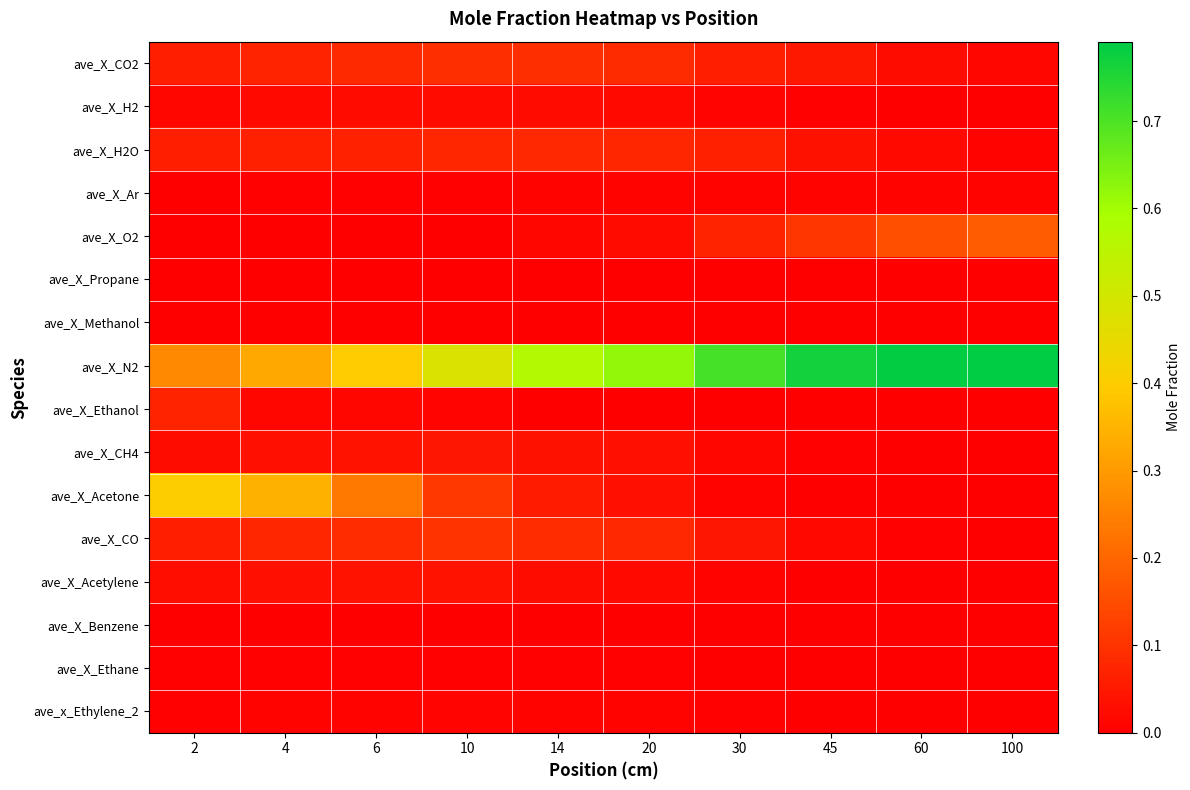

What is the spread (max minus min) of values at 14?

0.6